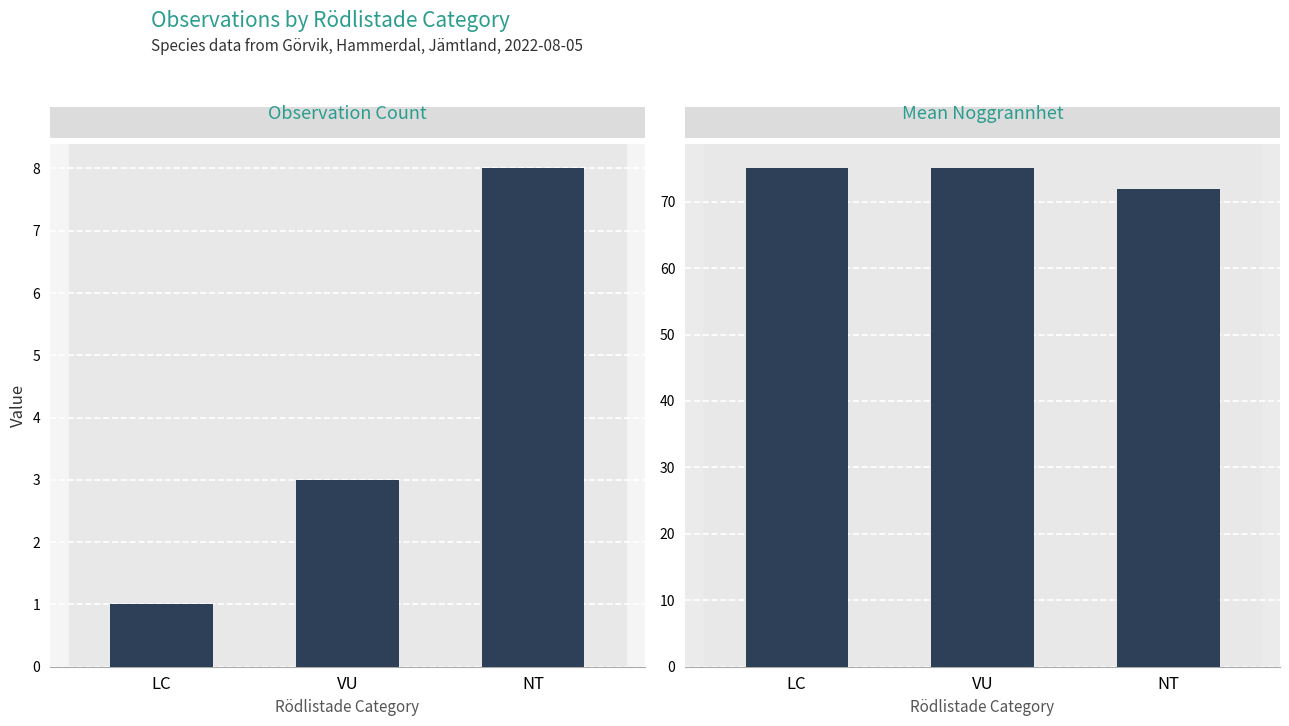

At which label is Mean Noggrannhet closest to 73?

NT